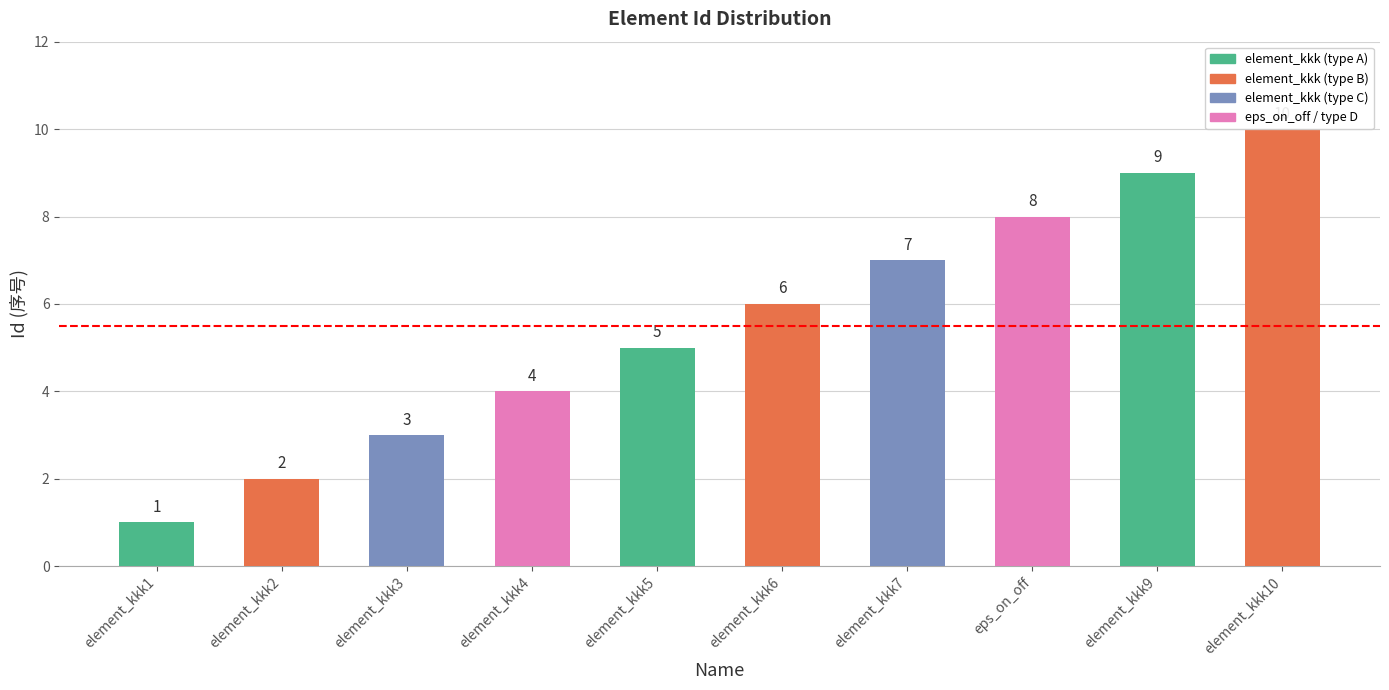

At which category does the chart reach its peak across all series?

element_kkk10